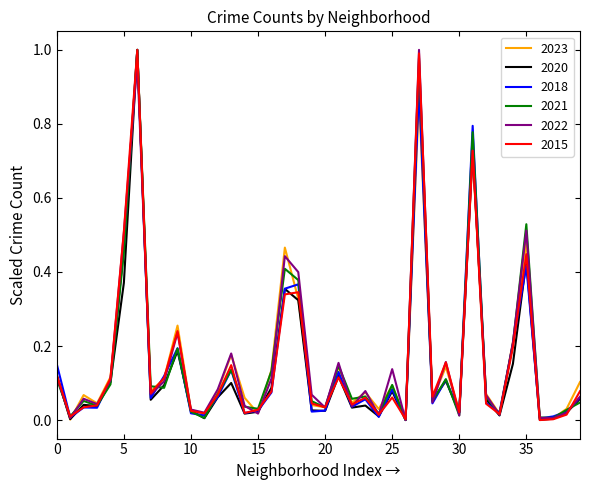

Which series ends up on top after the final intersection of 2022 and 2018?

2022